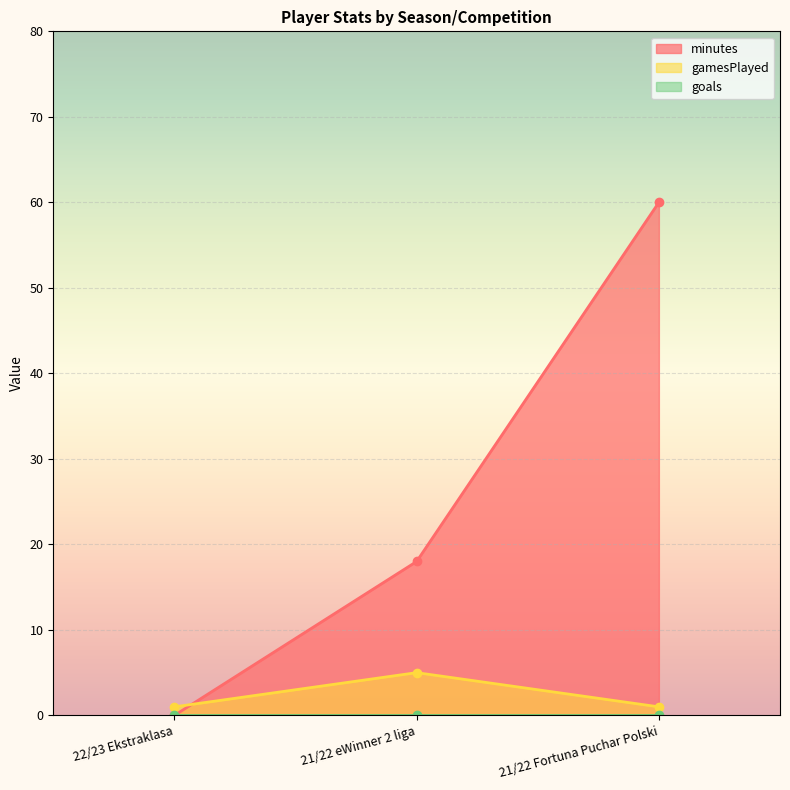

At which label does minutes reach its minimum?

22/23 Ekstraklasa